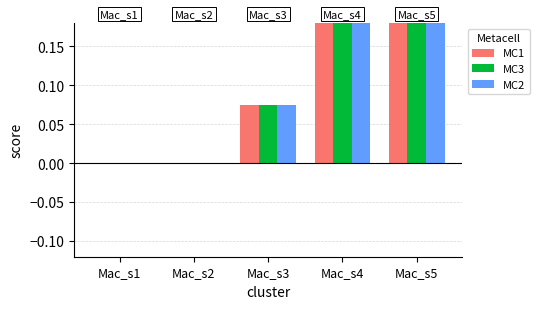

What is the difference between the MC3 values at Mac_s5 and Mac_s2?

0.2